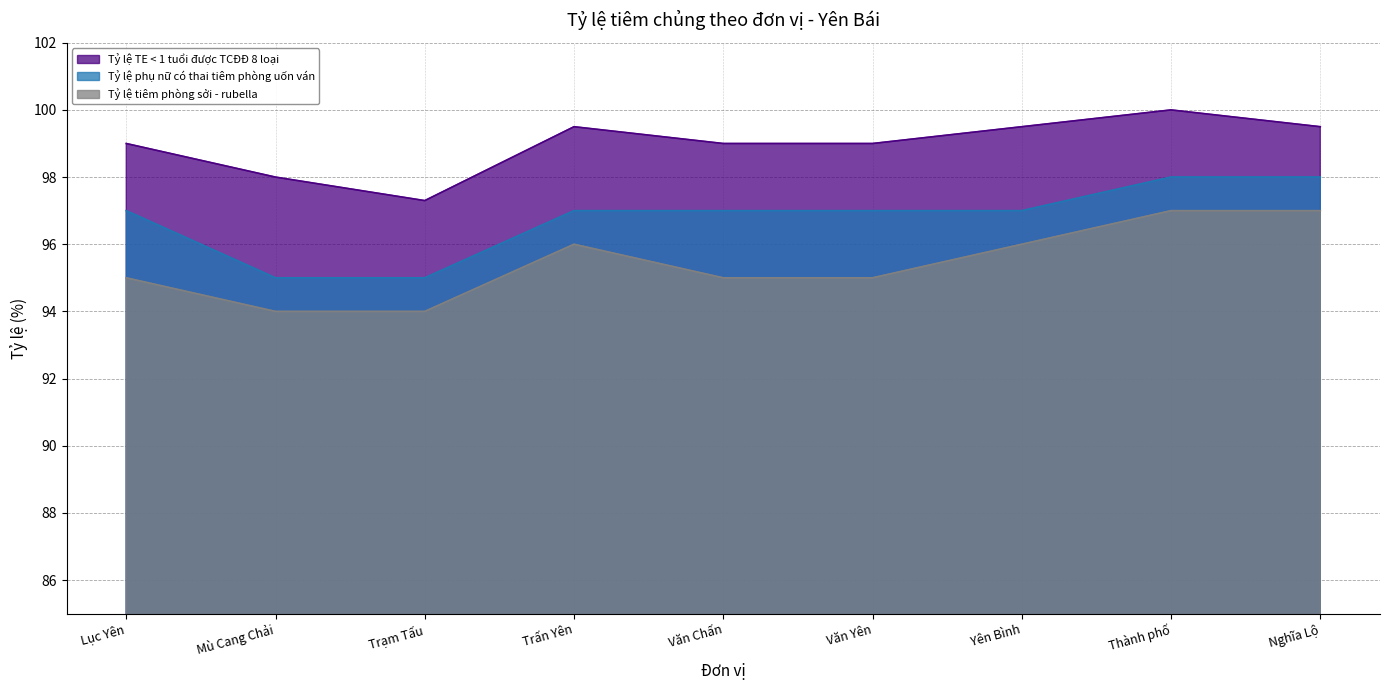

How many categories are shown in the chart?

9